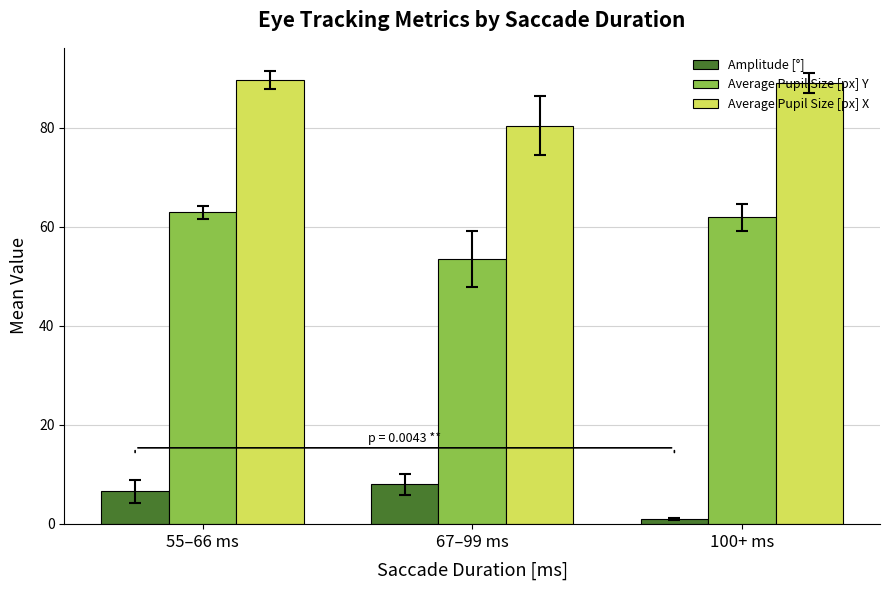

At how many categories does at least one series exceed 48?

3